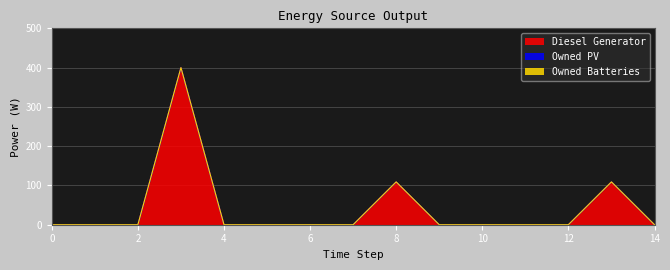

At which category is the sum across all series the highest?

3